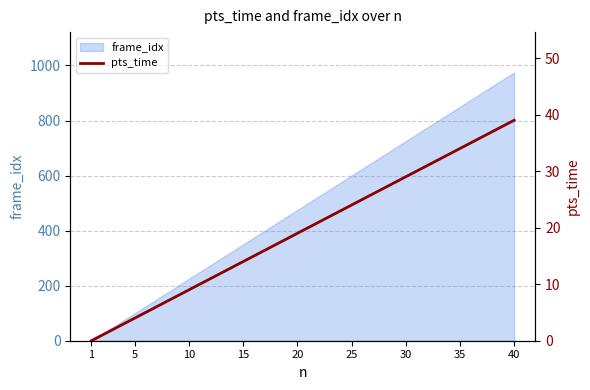

How many values are above zero?

39